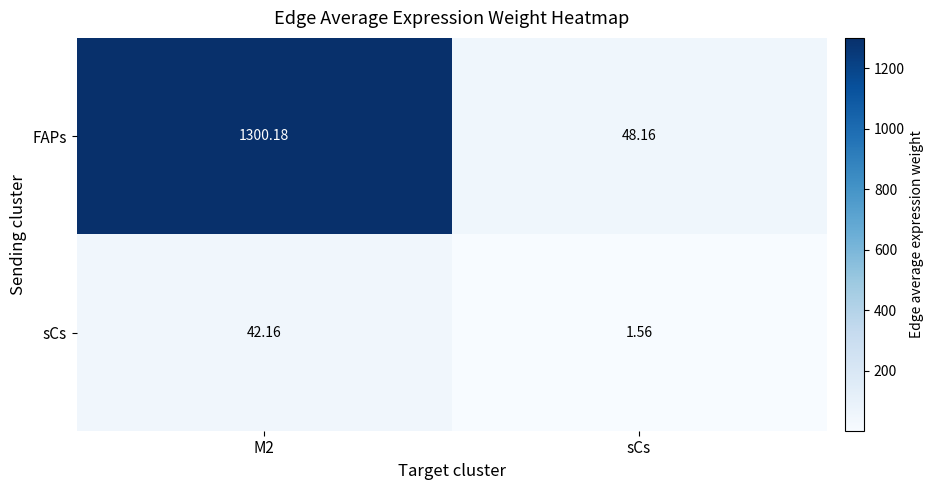

Which label corresponds to the smallest value in the chart?

sCs